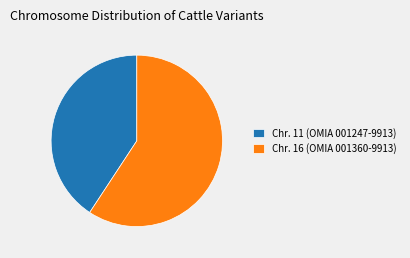

Which category has the smallest portion of the pie?

Chr. 11 (OMIA 001247-9913)